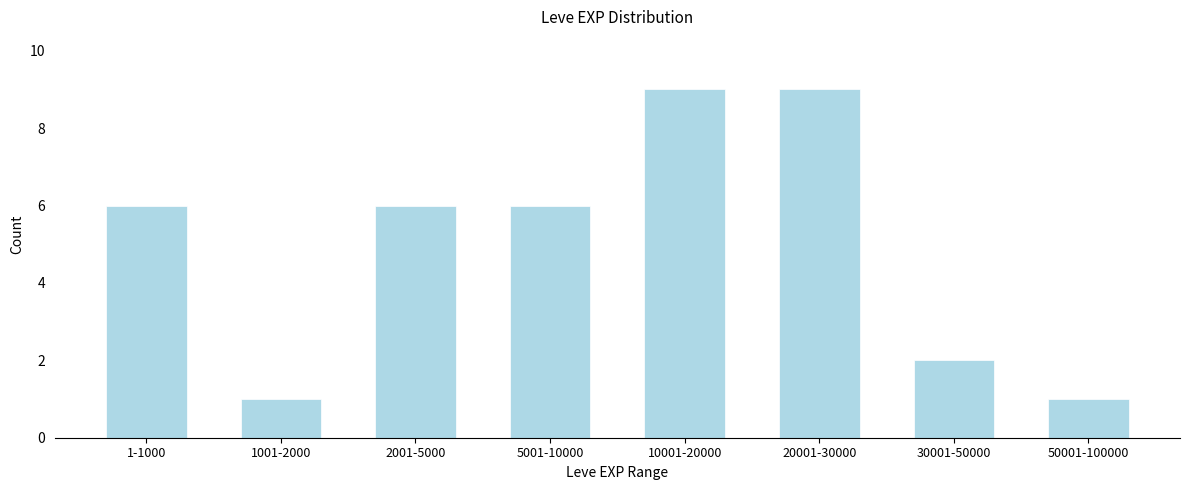

Reading left to right, what are all the values shown in this chart?

6	1	6	6	9	9	2	1